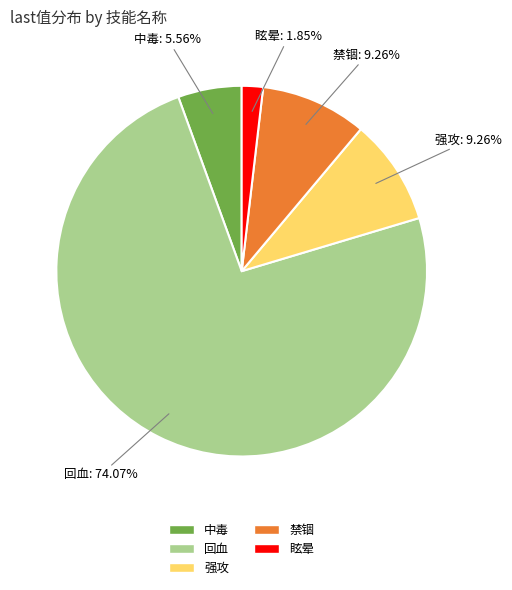

Is there any slice that represents more than half of the pie?

Yes